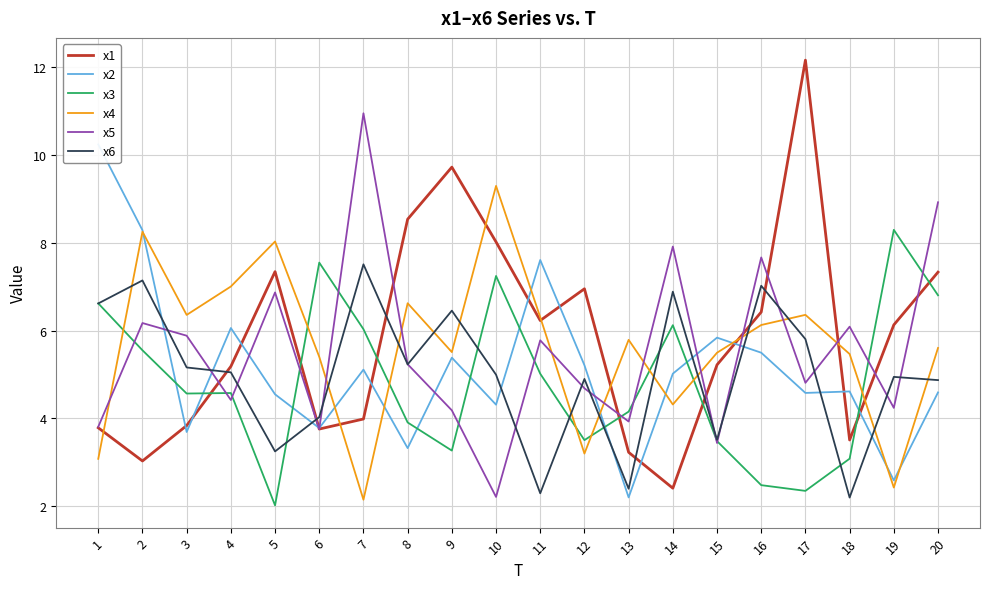

At which category does x1 reach its first local valley?

2